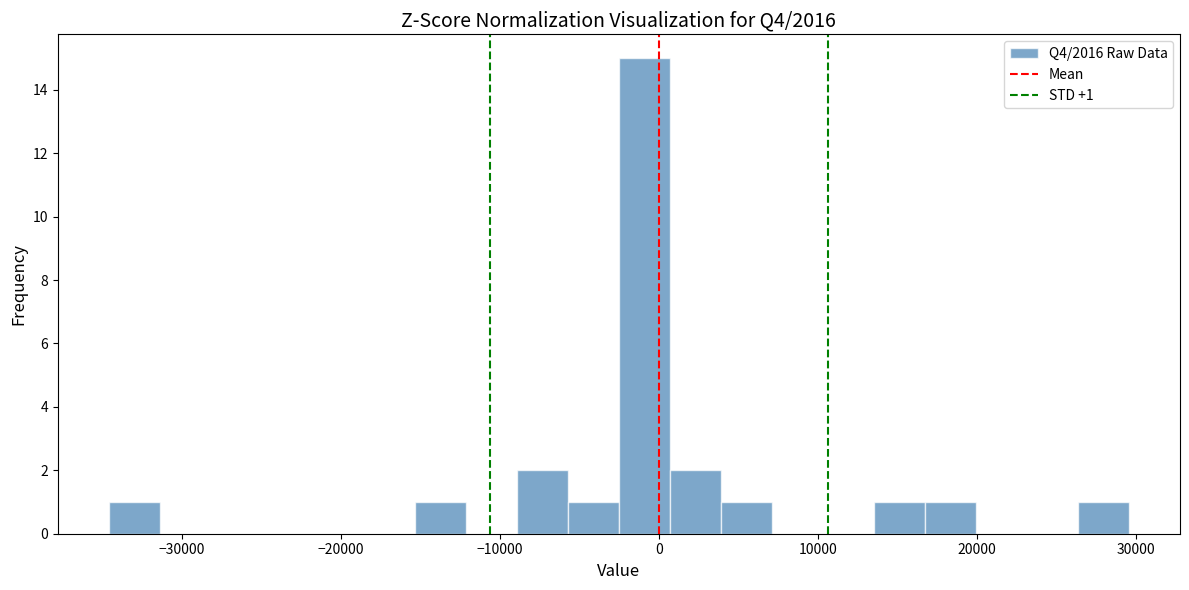

Read against the x-axis, roughly where is the centre of the tallest bar?

-1000